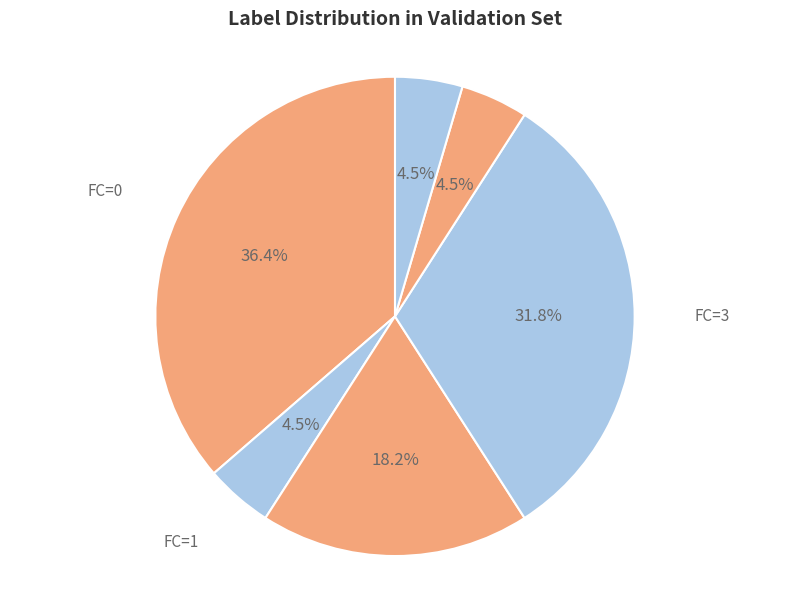

How many slices are in this pie chart?

6